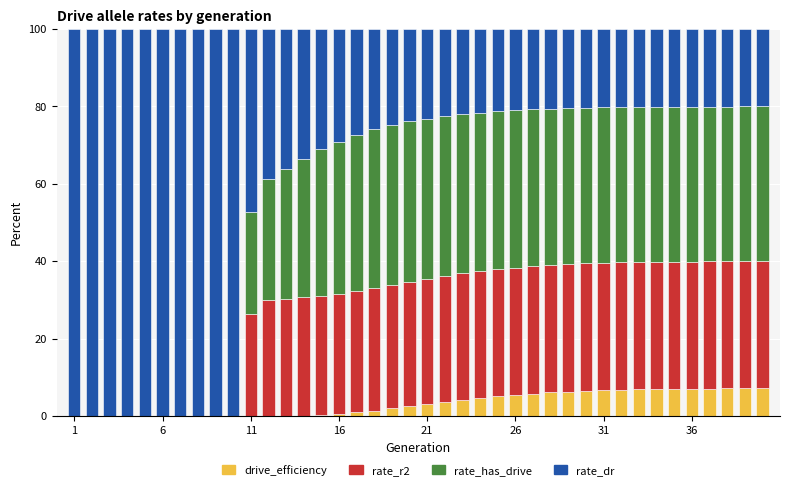

What is the maximum value for rate_r2?

7.1